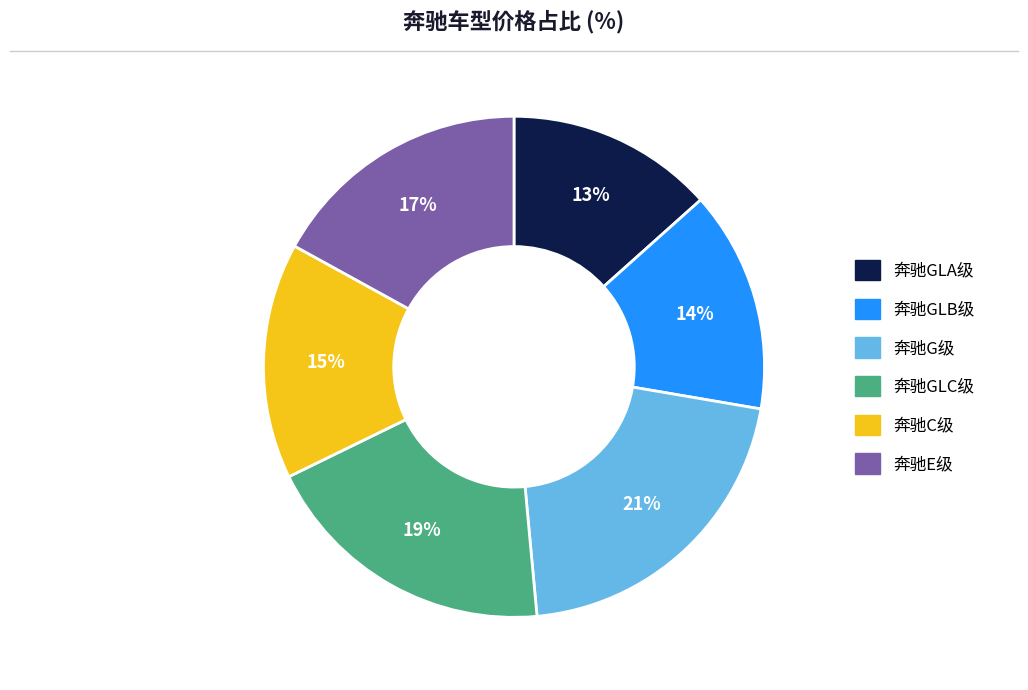

Is there any slice that represents more than half of the pie?

No